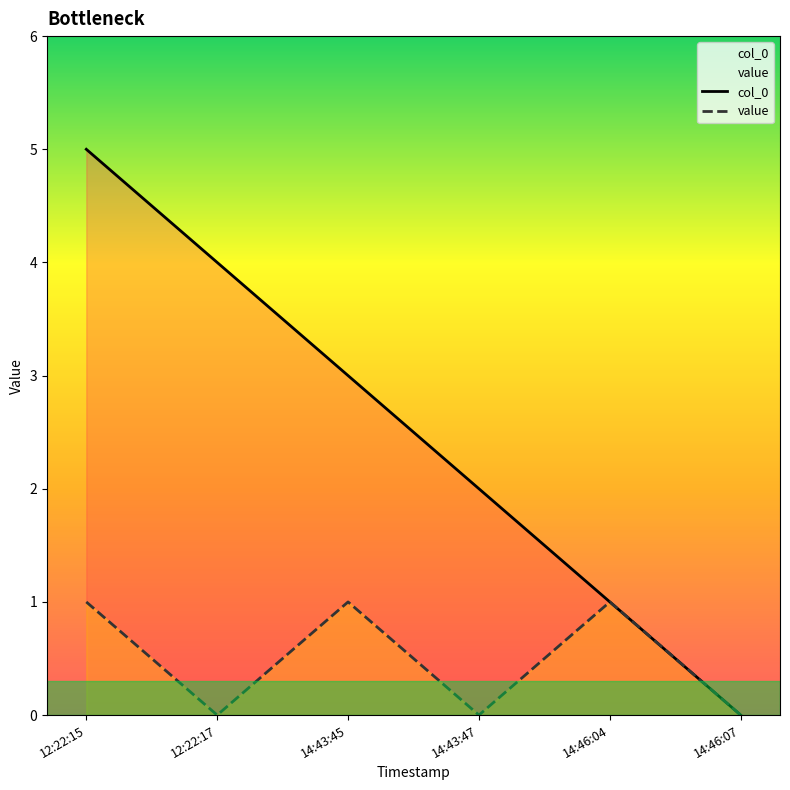

The value of value at 12:22:15 is 1. True or false?

True